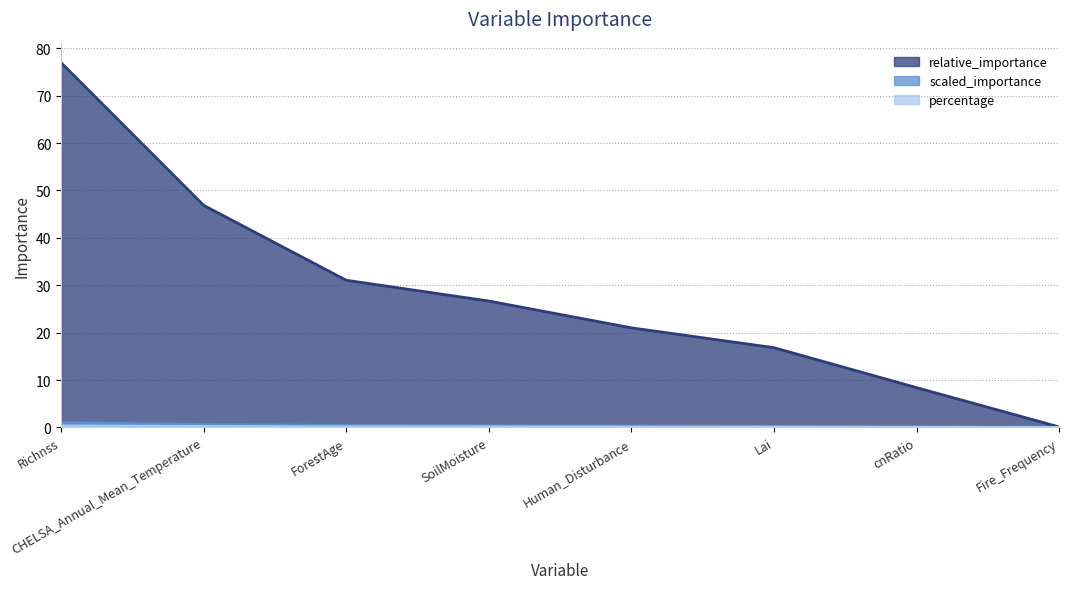

True or false: scaled_importance and percentage intersect in this chart.

False